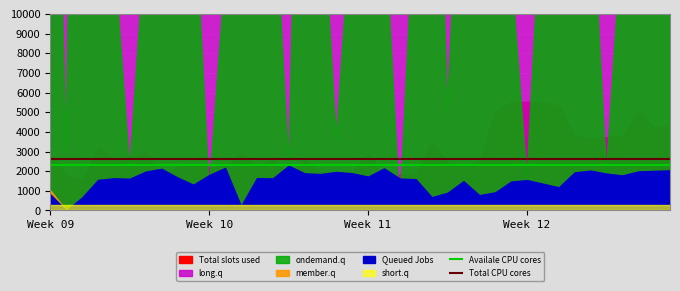

True or false: Total CPU cores and Availale CPU cores cross at least once.

False